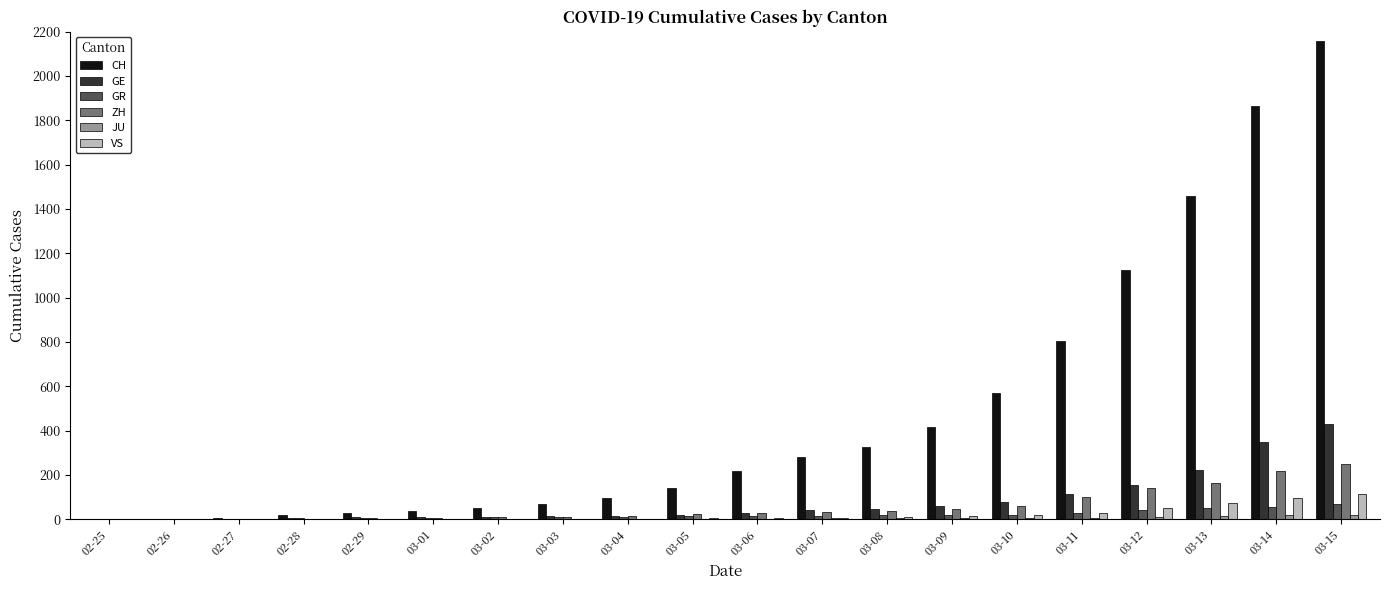

What is the sum of the ZH values at 03-15 and 02-29?

256